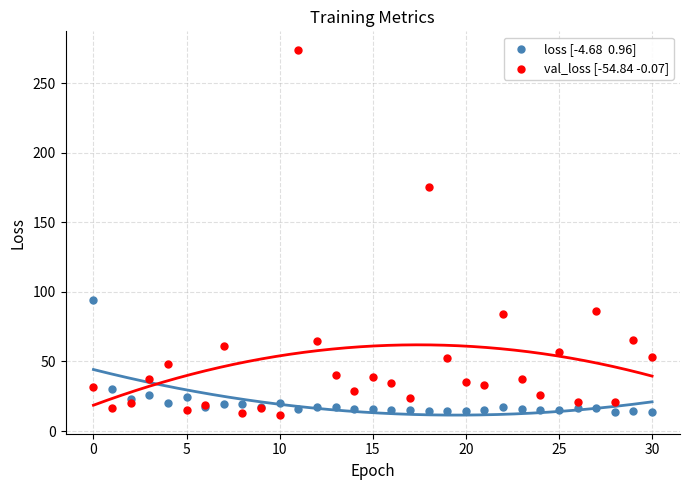

Across all series, what Y value is closest to 142?

175.2